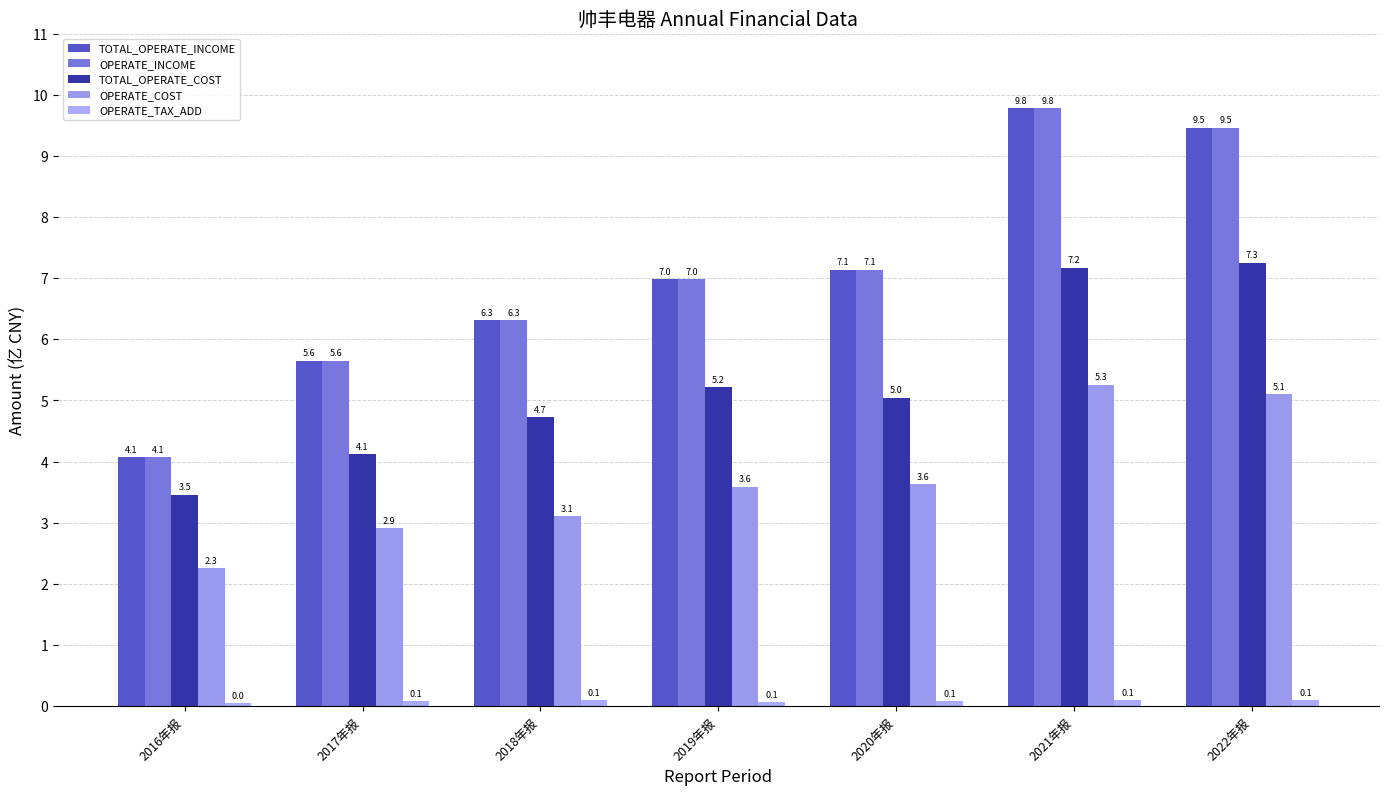

Reading right to left, transcribe all the data shown in this chart.

TOTAL_OPERATE_INCOME: 9.5	9.8	7.1	7.0	6.3	5.6	4.1
OPERATE_INCOME: 9.5	9.8	7.1	7.0	6.3	5.6	4.1
TOTAL_OPERATE_COST: 7.3	7.2	5.0	5.2	4.7	4.1	3.5
OPERATE_COST: 5.1	5.3	3.6	3.6	3.1	2.9	2.3
OPERATE_TAX_ADD: 0.1	0.1	0.1	0.1	0.1	0.1	0.0